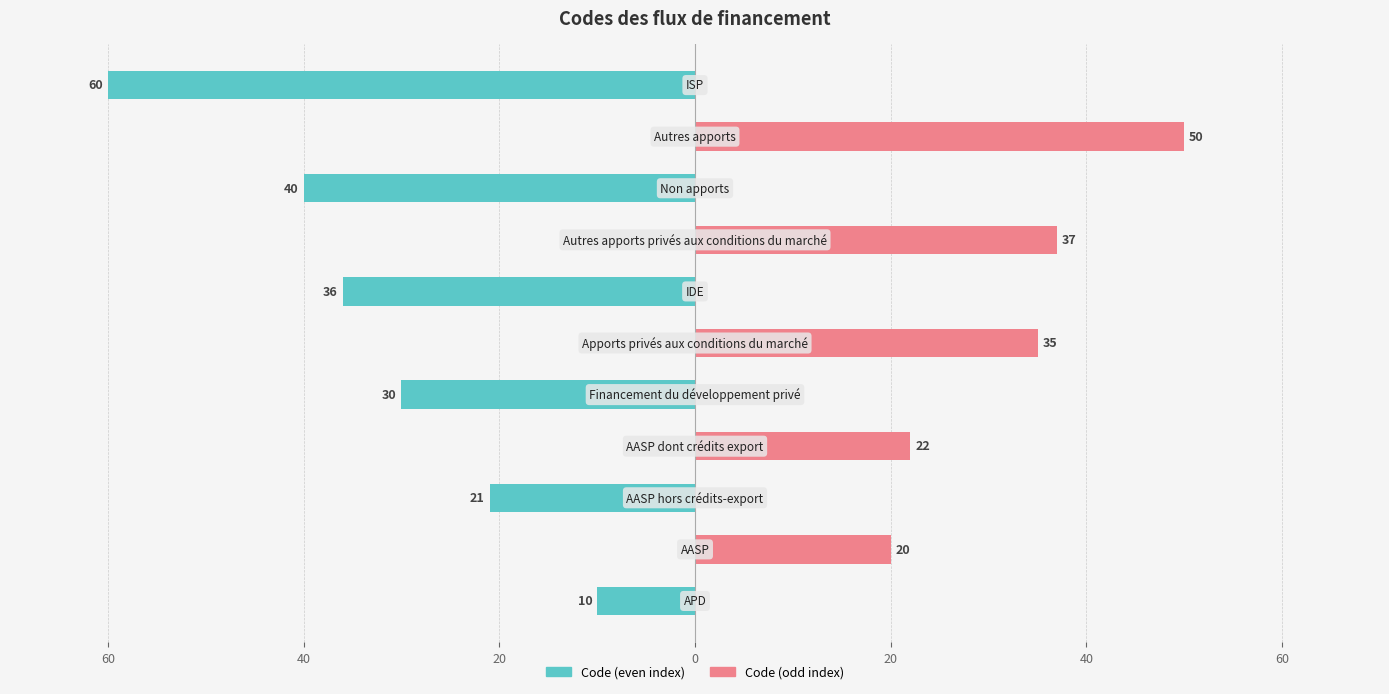

How many distinct data groups are displayed?

2